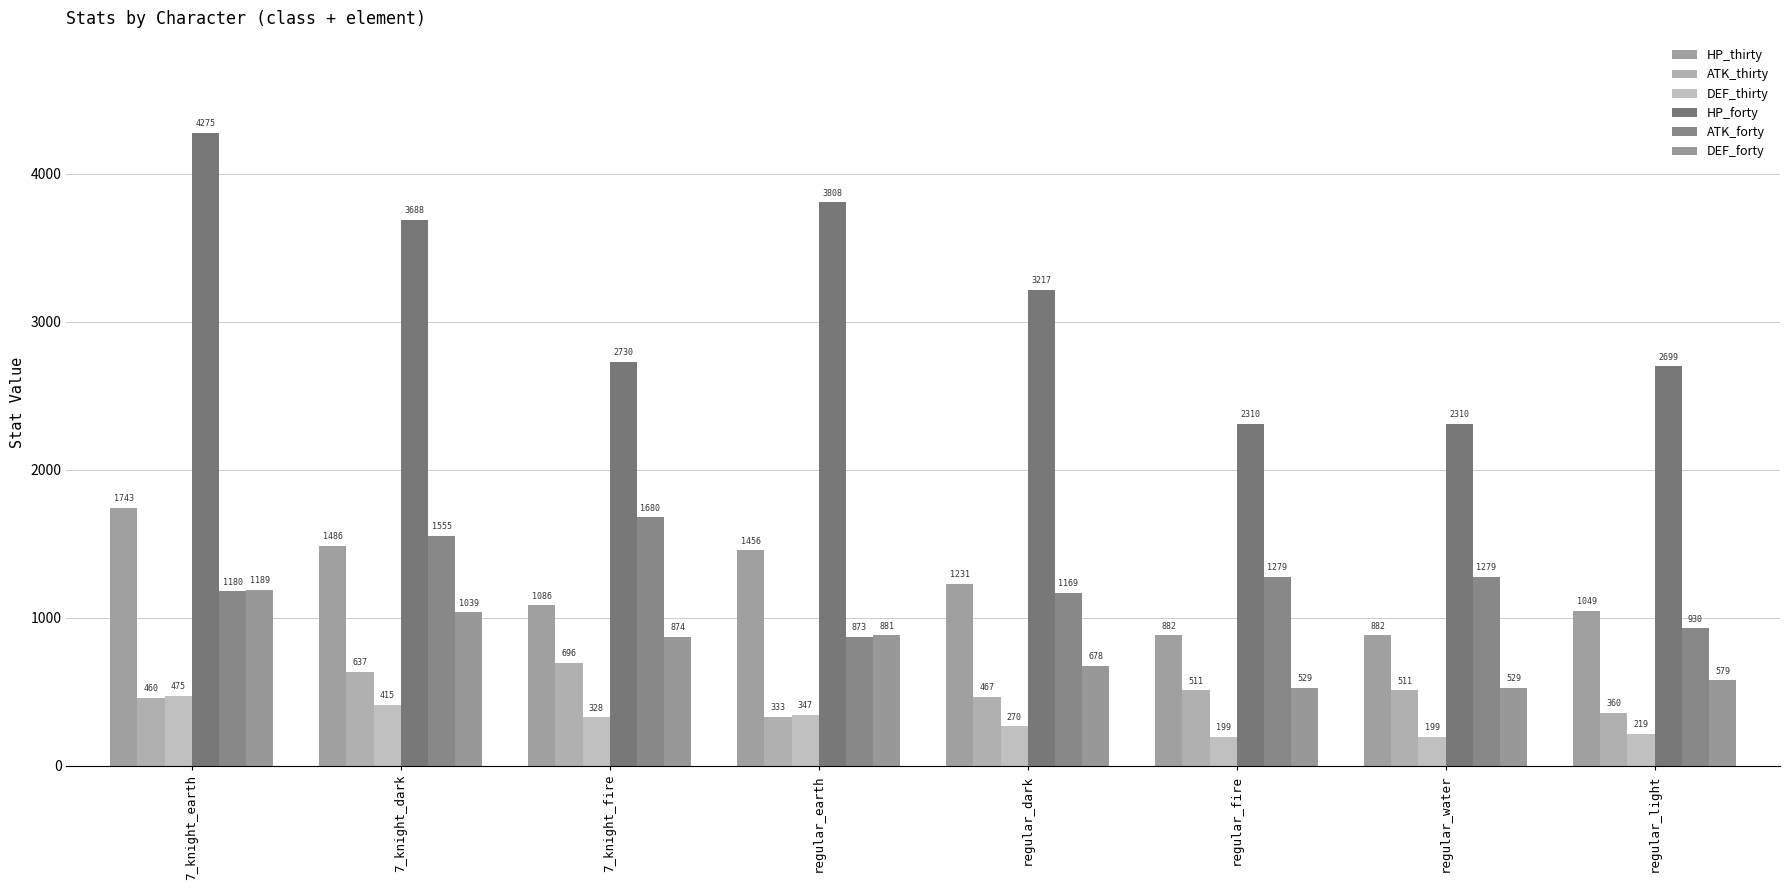

What are all the series names shown in the legend?

HP_thirty, ATK_thirty, DEF_thirty, HP_forty, ATK_forty, DEF_forty